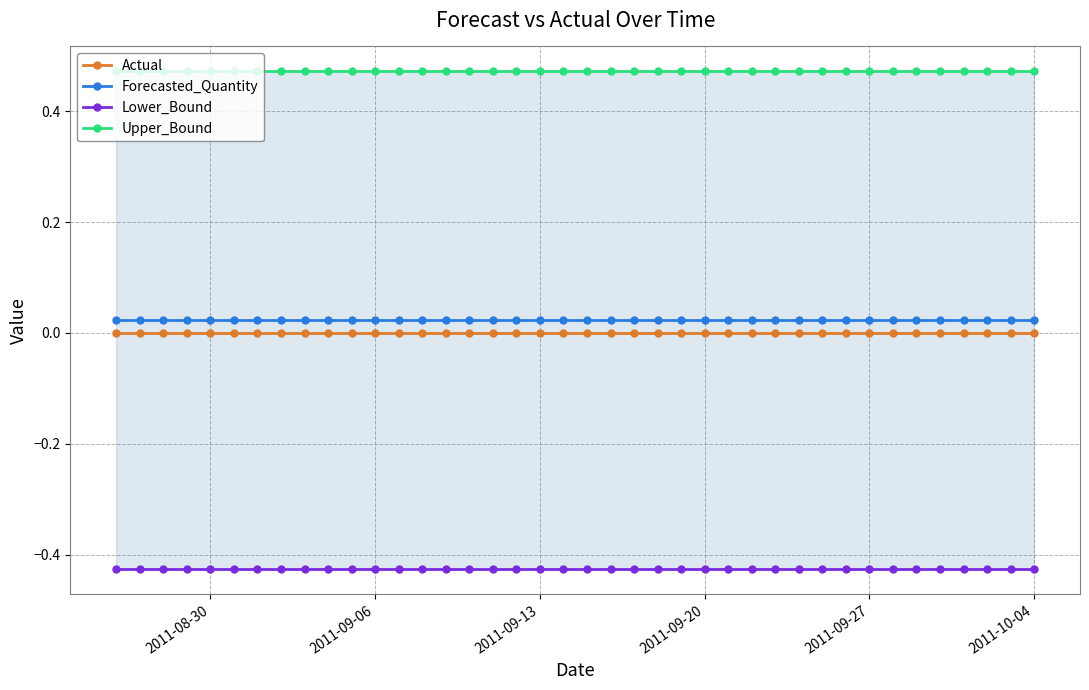

Which series has the largest range (max minus min)?

Actual